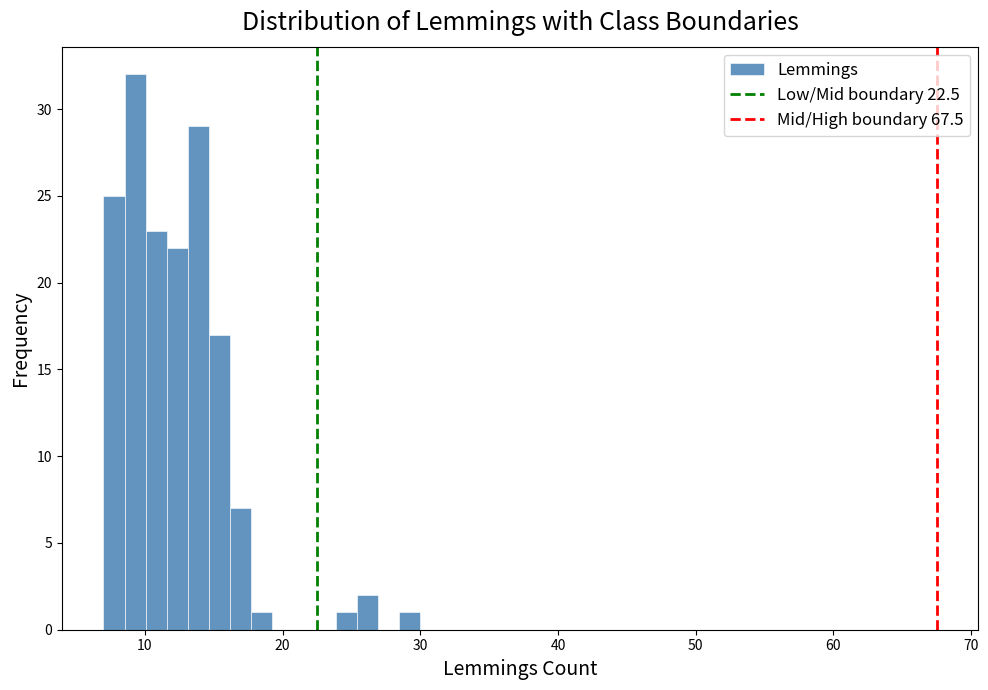

Around what value on the x-axis is the tallest bar? Give the approximate position of its centre, as read against the axis.

9